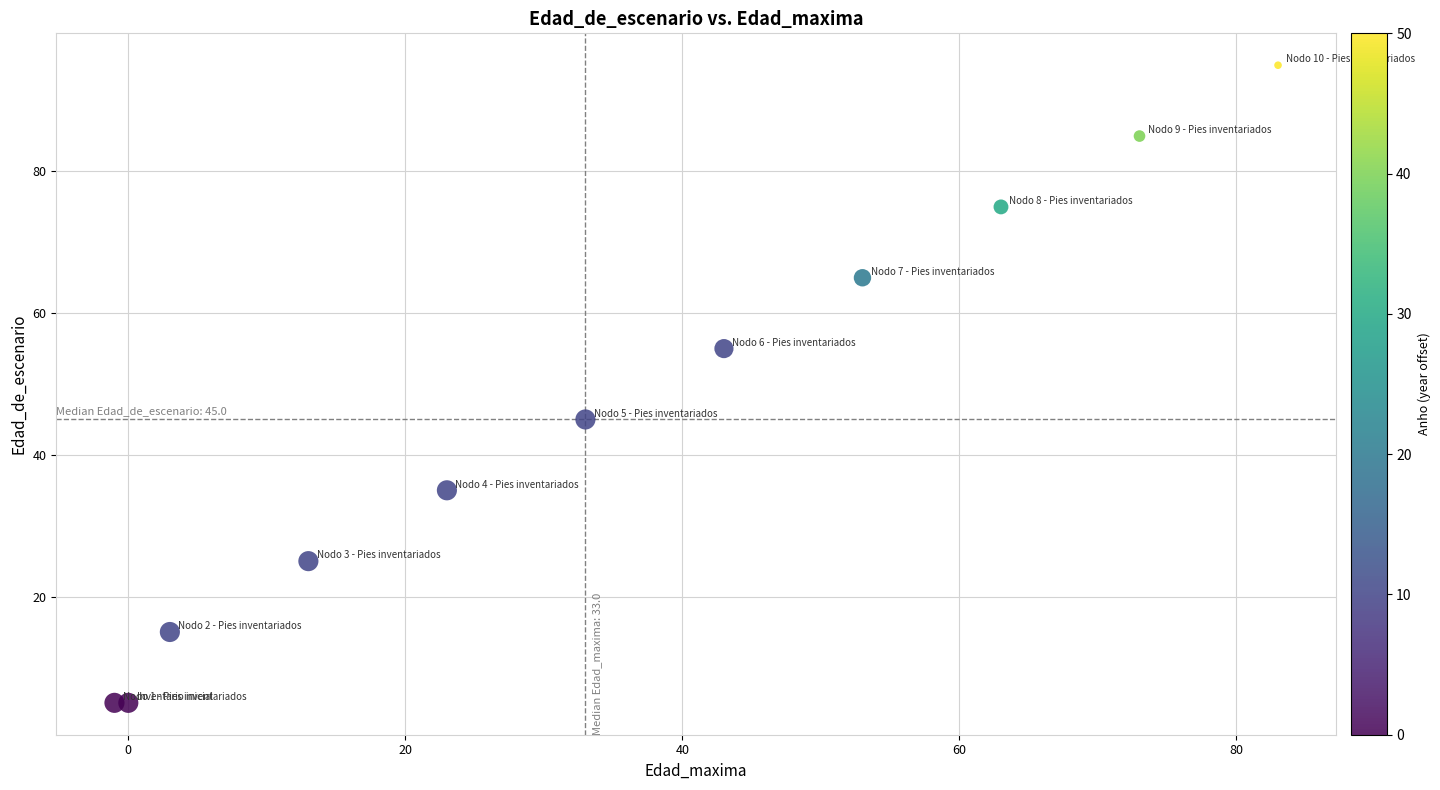

What is the range of X values (max minus min)?

84